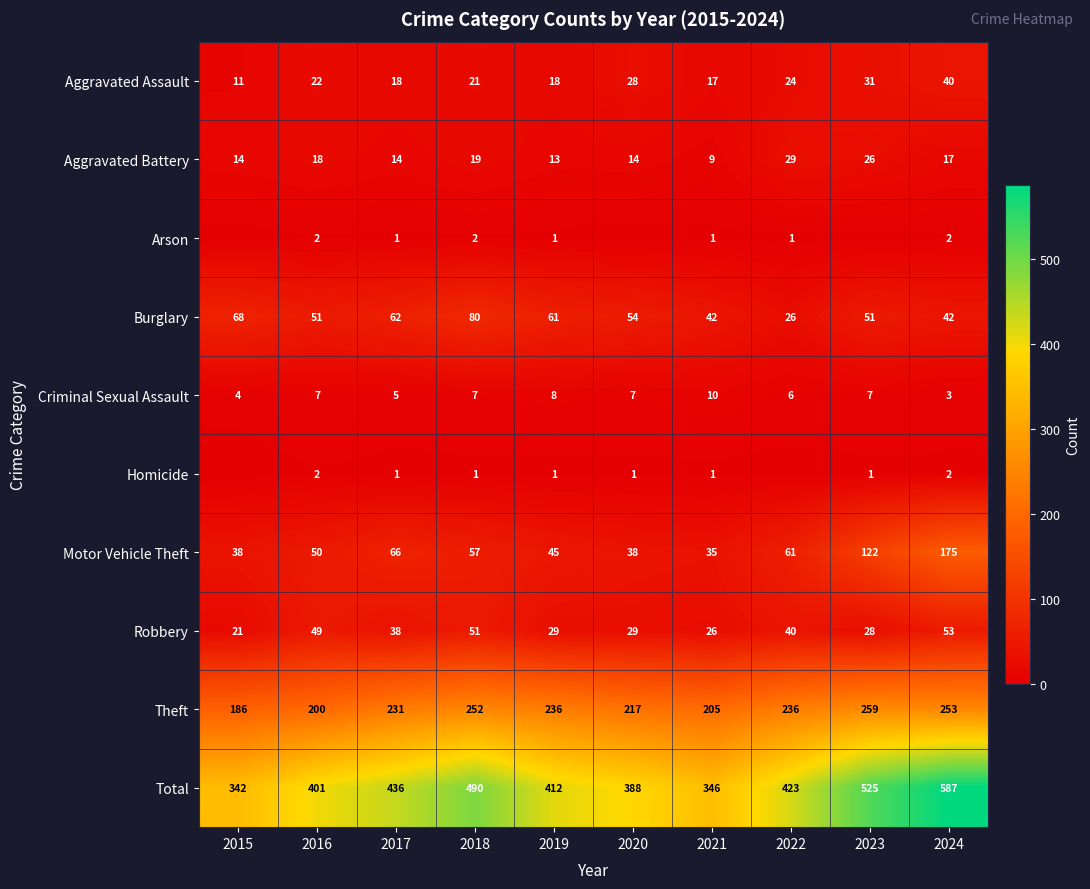

Which series changed the most between 2019 and 2024?

Total